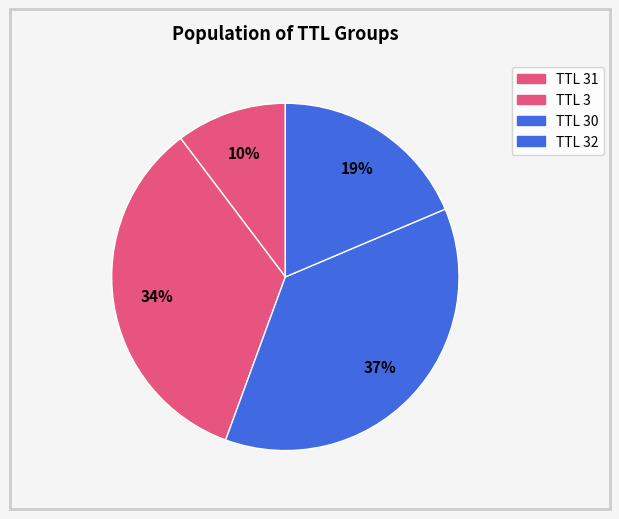

How many slices are in this pie chart?

4